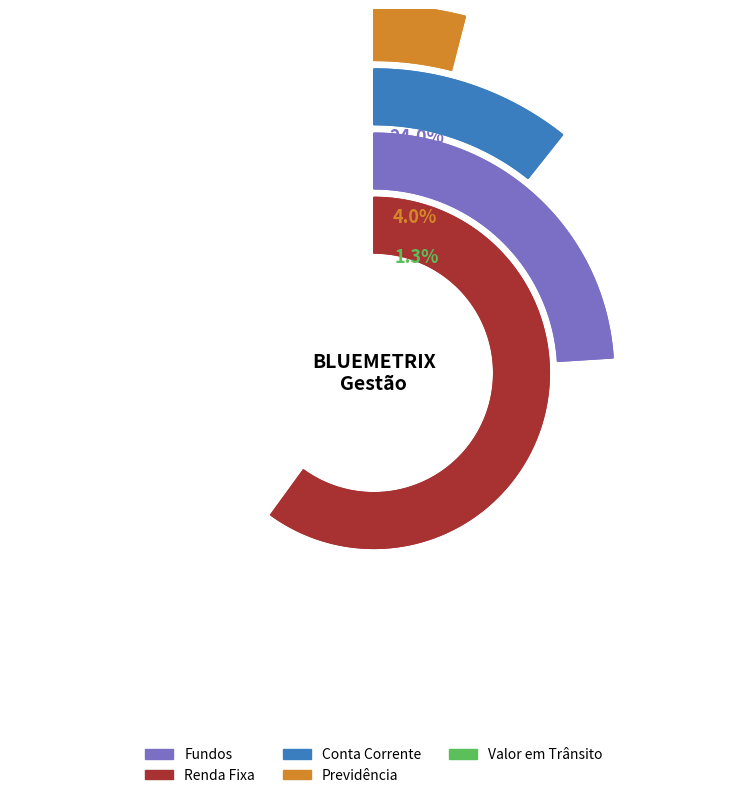

Which category accounts for the majority?

Renda Fixa